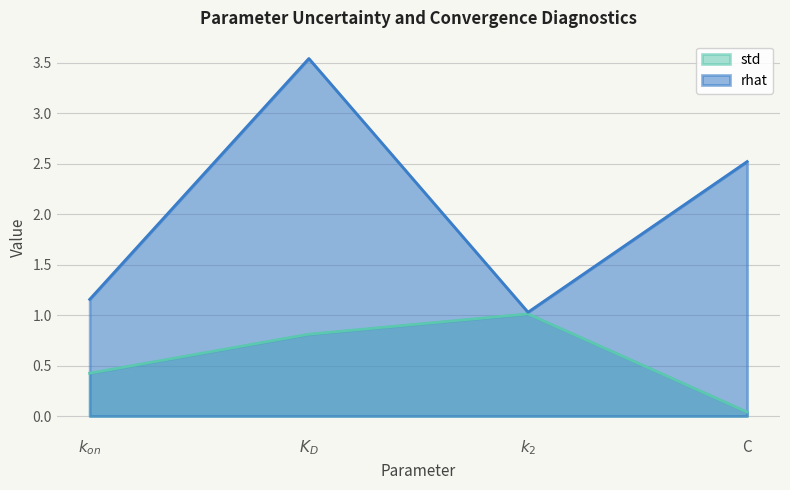

Count the number of data series in this chart.

2